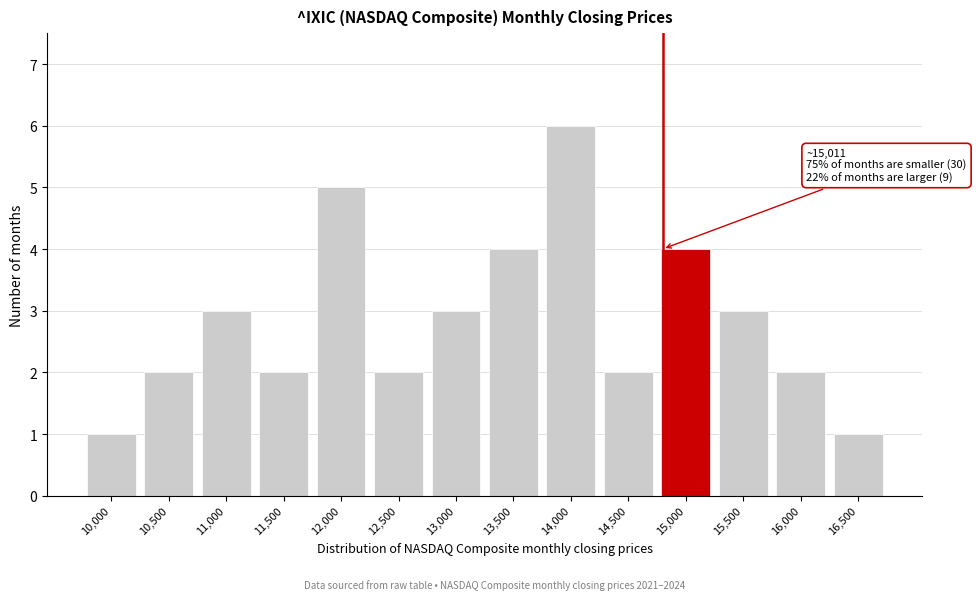

Reading left to right, transcribe all the data shown in this chart.

10,000=1	10,500=2	11,000=3	11,500=2	12,000=5	12,500=2	13,000=3	13,500=4	14,000=6	14,500=2	15,000=4	15,500=3	16,000=2	16,500=1